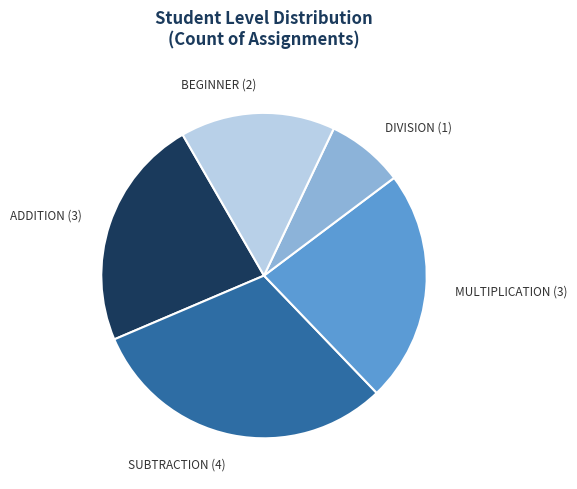

Which slice is the smallest?

DIVISION (1)